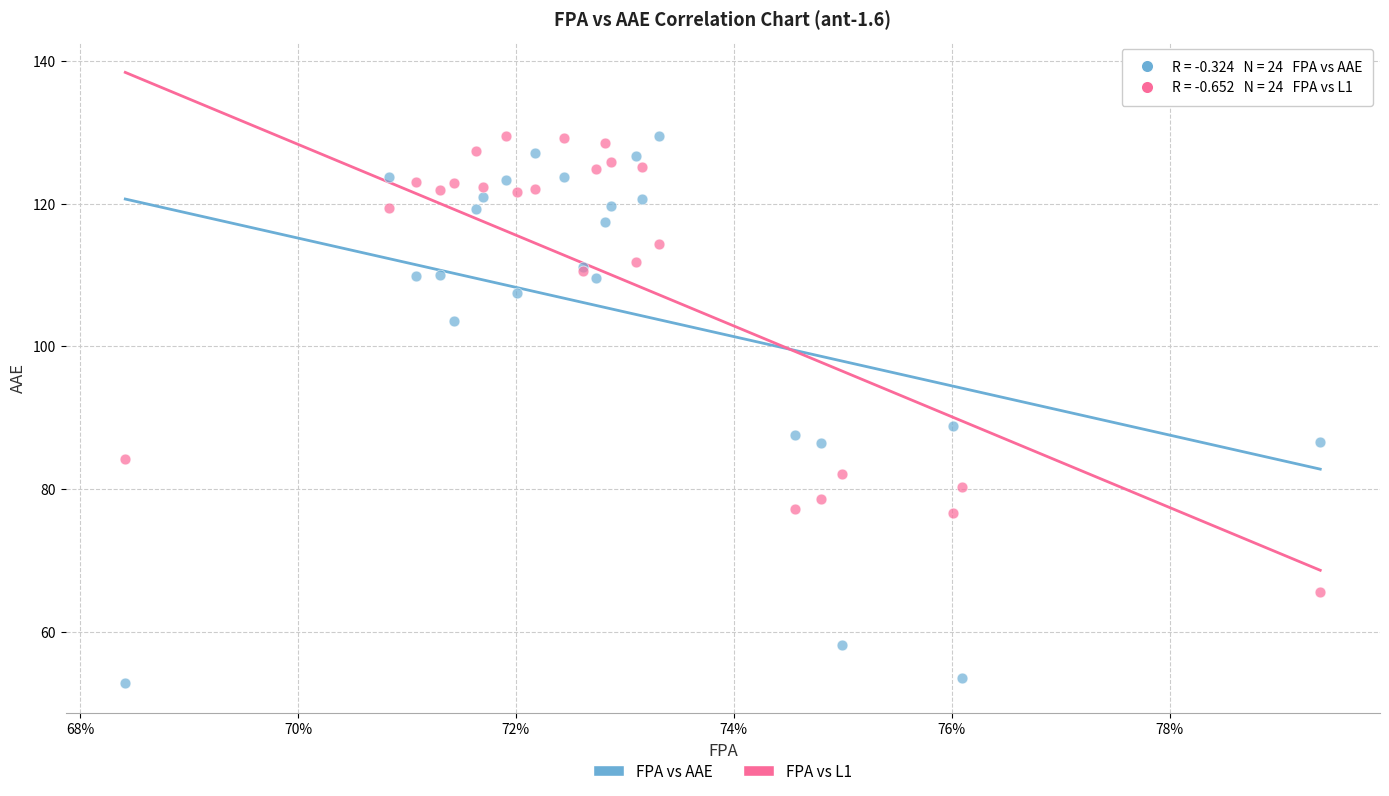

In the FPA vs AAE series, what Y value is closest to 91?

88.9